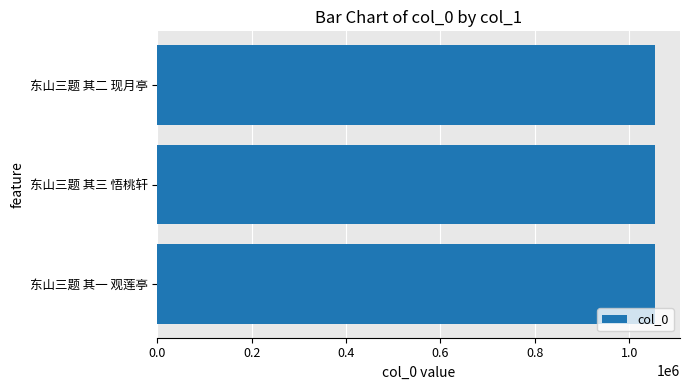

What is the average value?

1054903